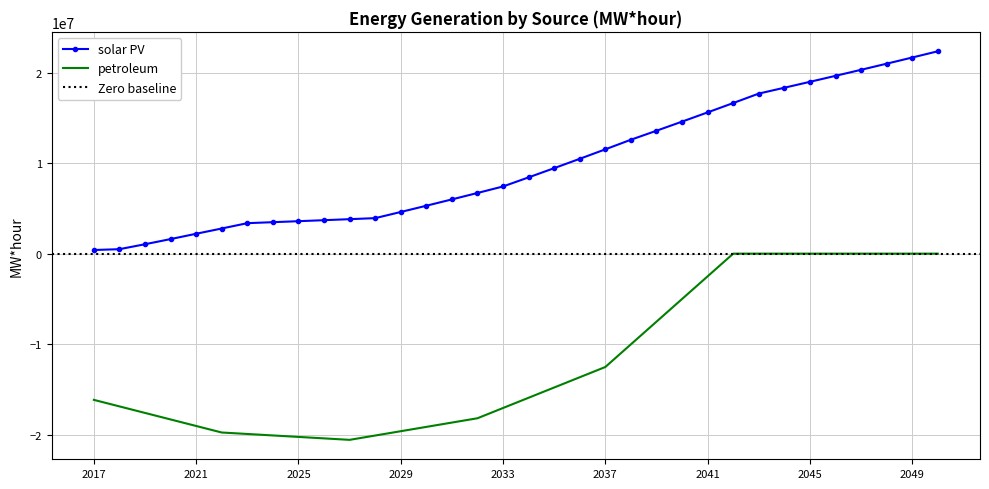

True or false: petroleum and solar PV cross at least once.

False